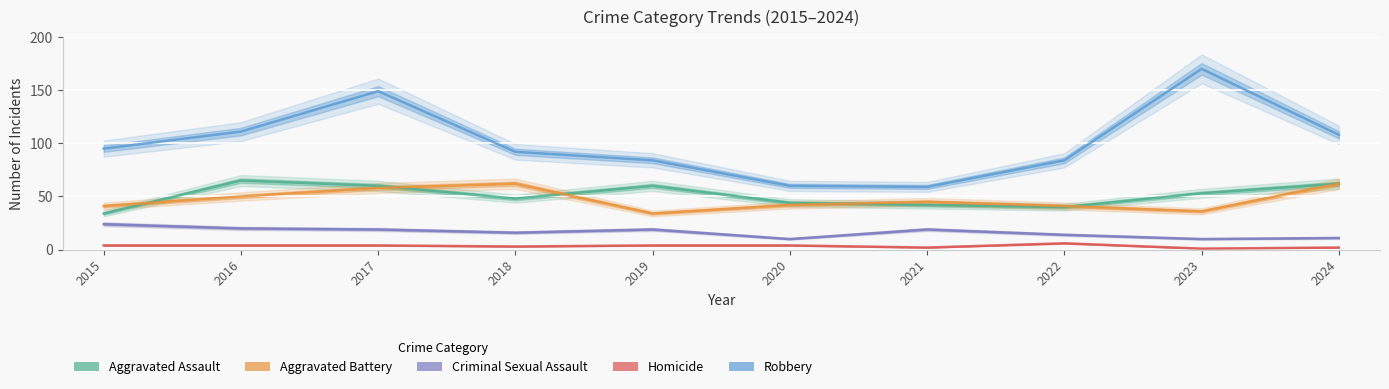

True or false: Robbery and Aggravated Battery intersect in this chart.

False